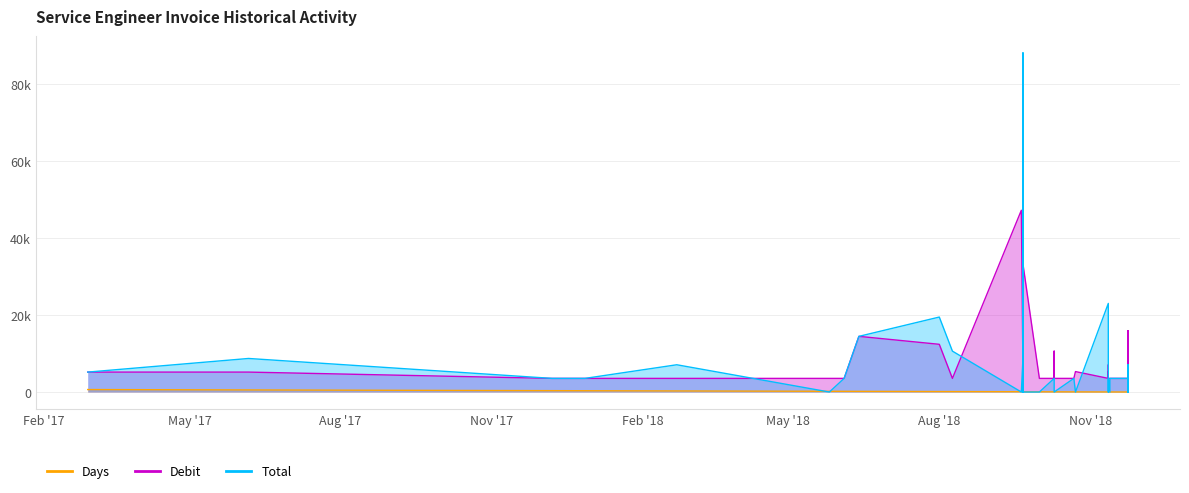

How many lines are shown in the chart?

3